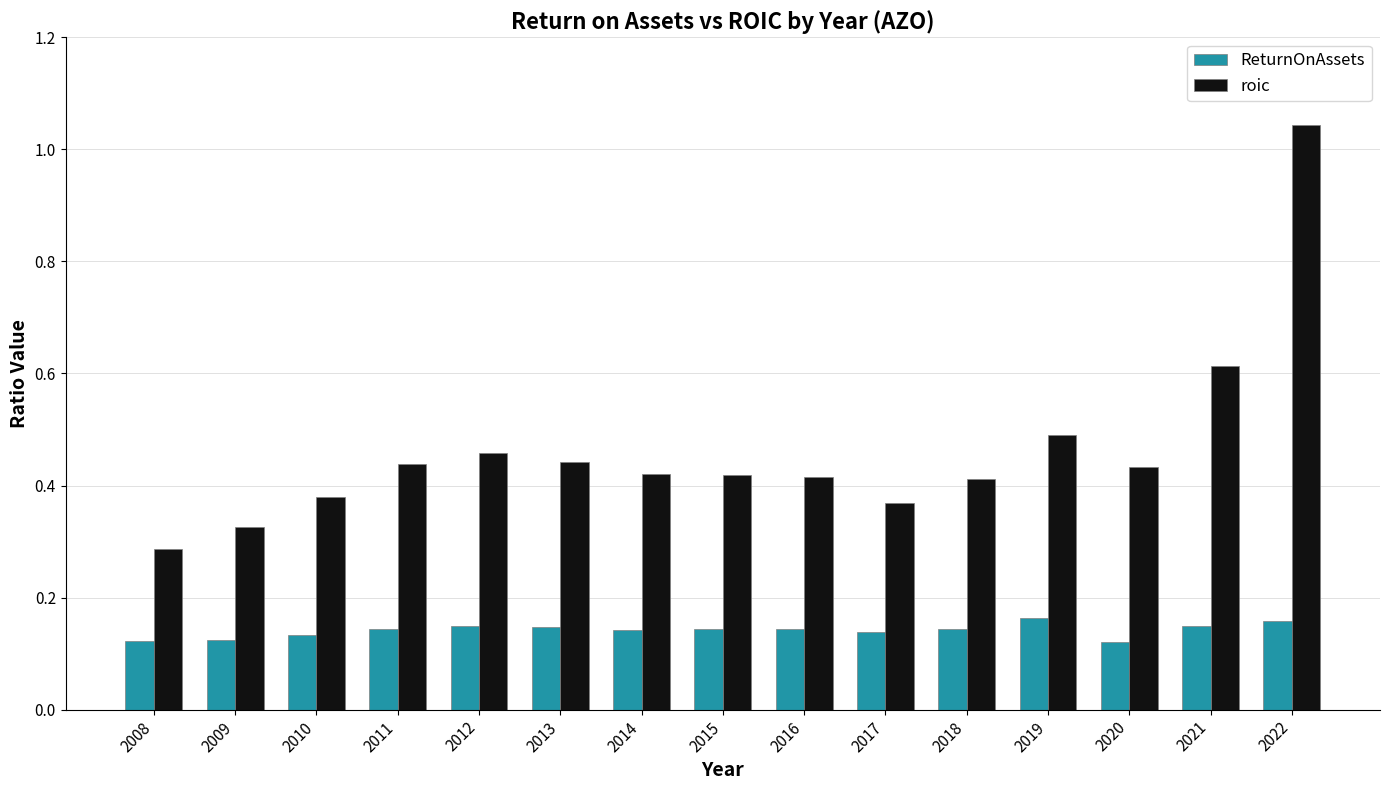

How many bars are there in total?

30